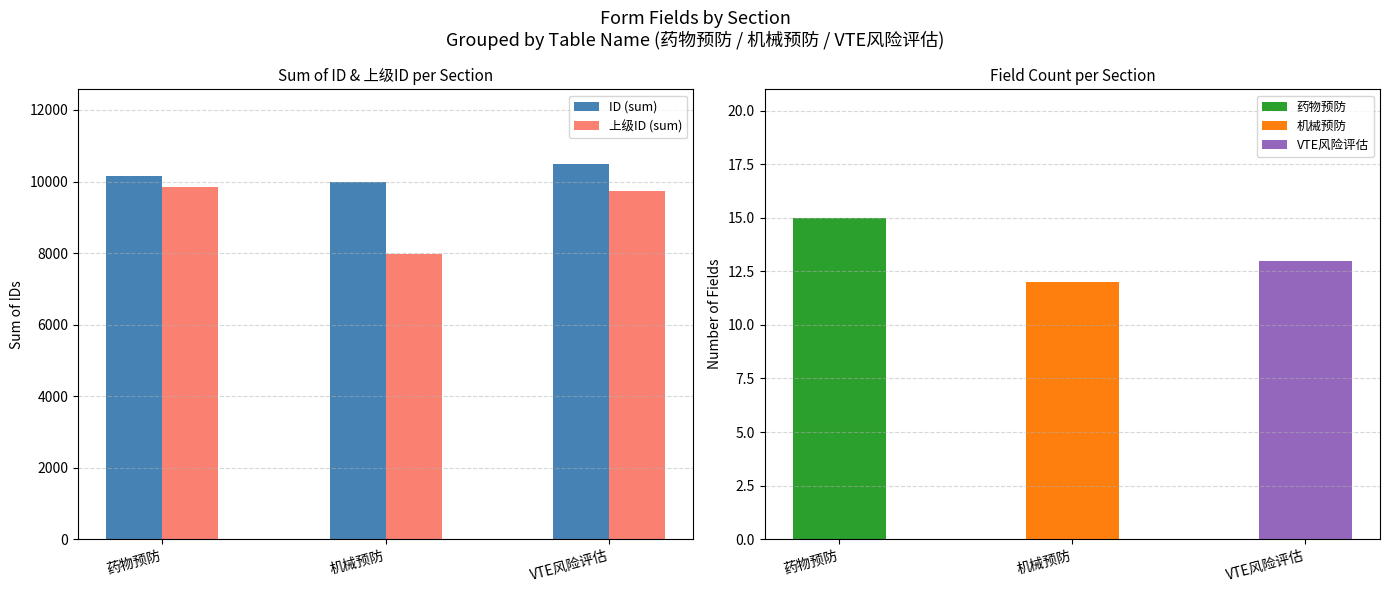

Read the ID (sum) value at 机械预防, to the nearest 10.

9980